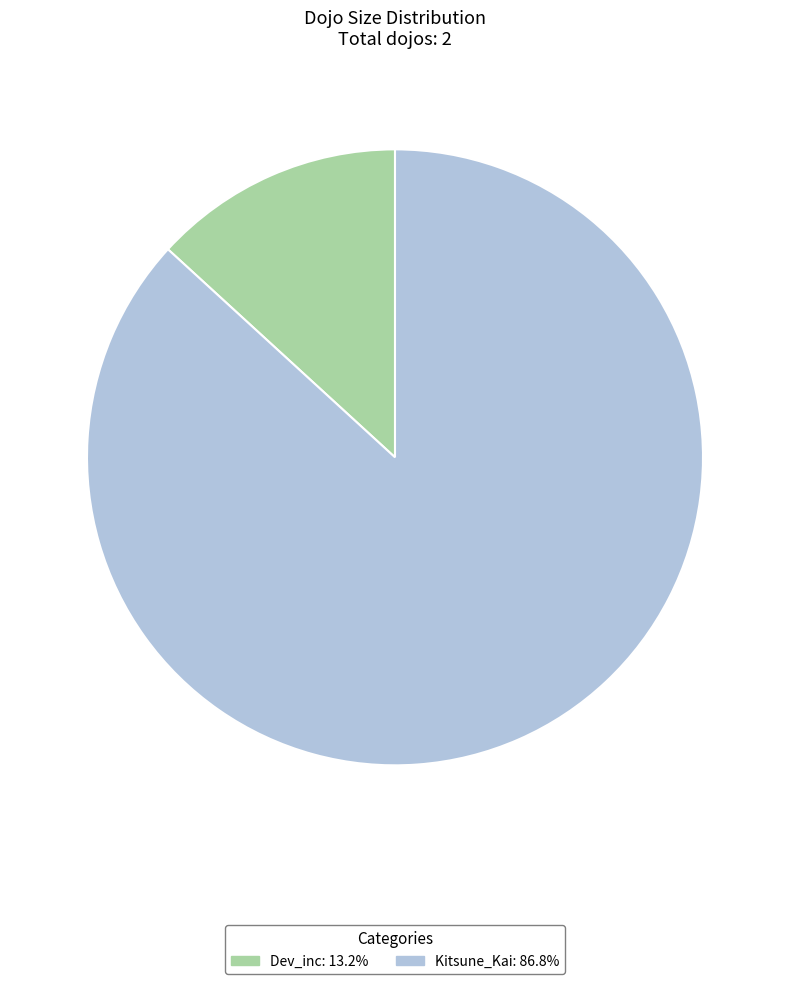

What is the majority slice?

Kitsune_Kai